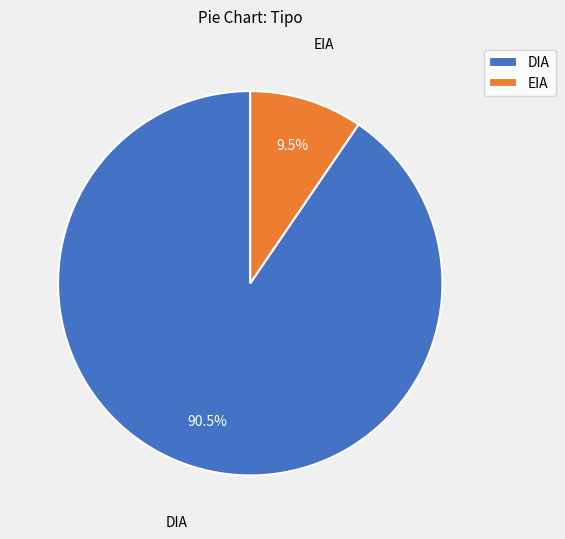

Rank the categories by value from highest to lowest.

DIA, EIA